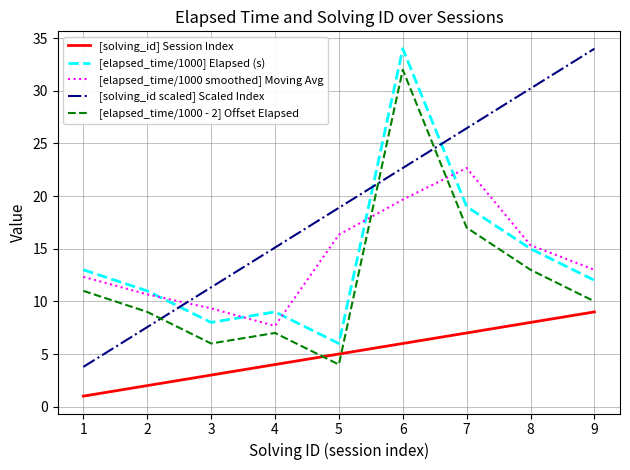

At 1, list the series in order from largest to smallest.

[elapsed_time/1000] Elapsed (s), [elapsed_time/1000 smoothed] Moving Avg, [elapsed_time/1000 - 2] Offset Elapsed, [solving_id scaled] Scaled Index, [solving_id] Session Index